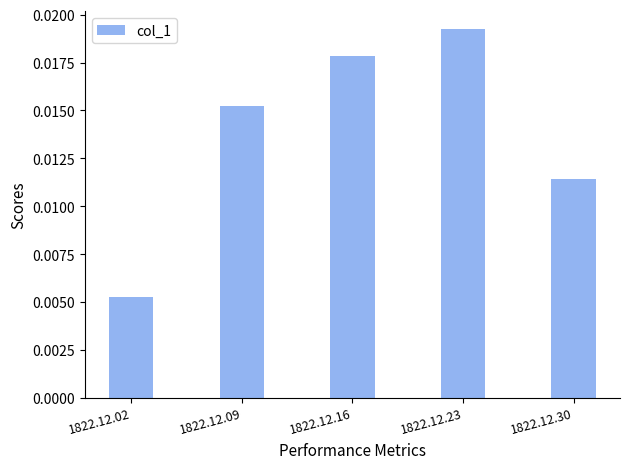

At which label is the value closest to 0?

1822.12.02